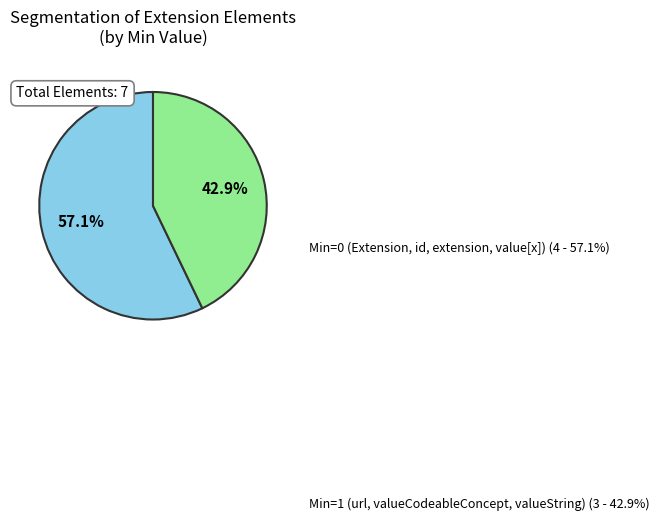

Is there a majority slice in this chart?

Yes